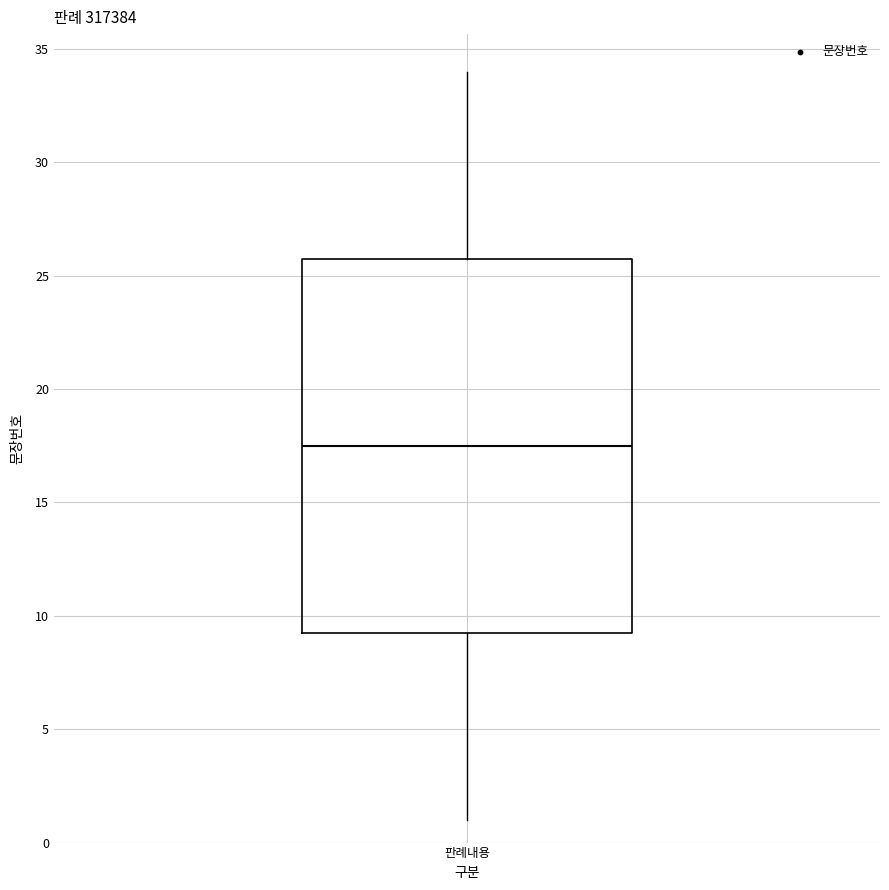

Transcribe this box plot: give where the median line is, the range the box spans, and where the two whiskers end, as read against the y-axis. The values are not printed on the chart, so give them approximately, as read against the axis.

median 17.5, box 9.5 to 26.0, whiskers 1.0 to 34.0